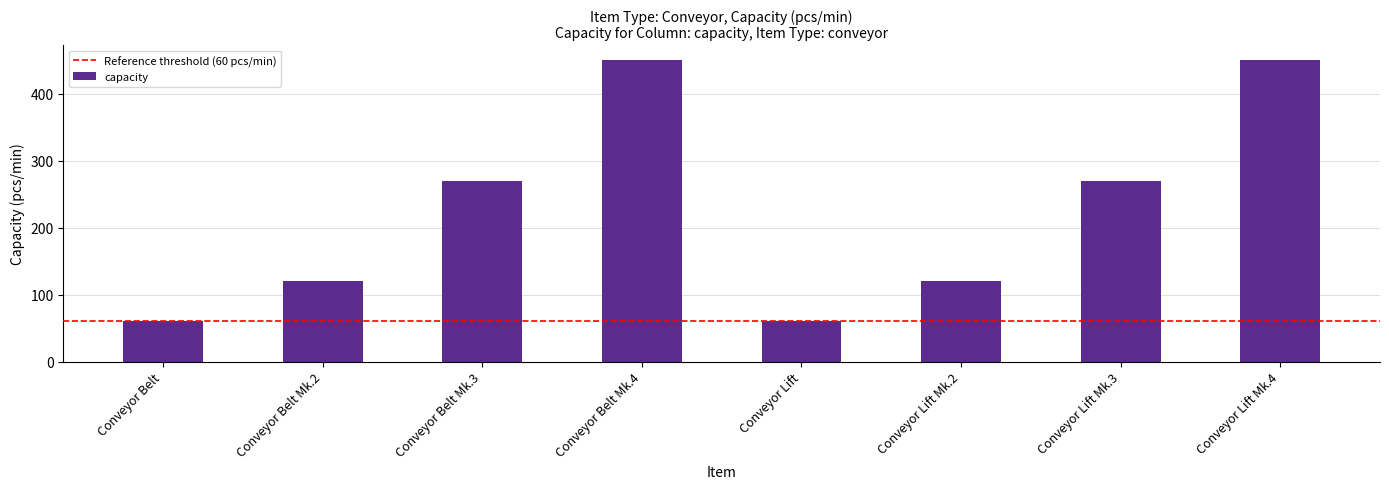

What is the change in value from Conveyor Belt Mk.2 to Conveyor Belt Mk.3?

+150